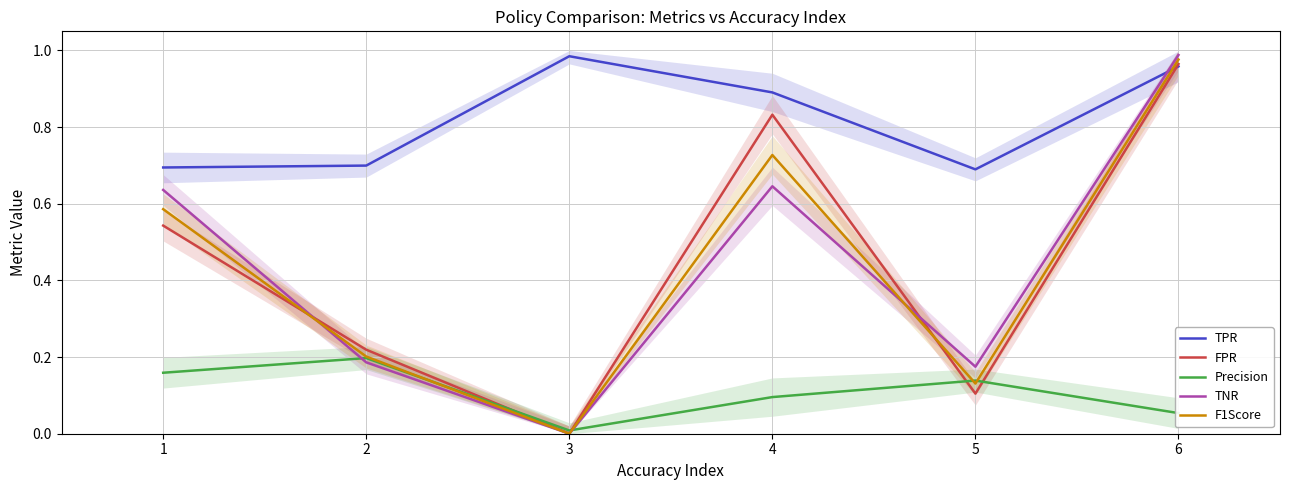

List the series in order of their peak value, highest first.

TNR, TPR, F1Score, FPR, Precision